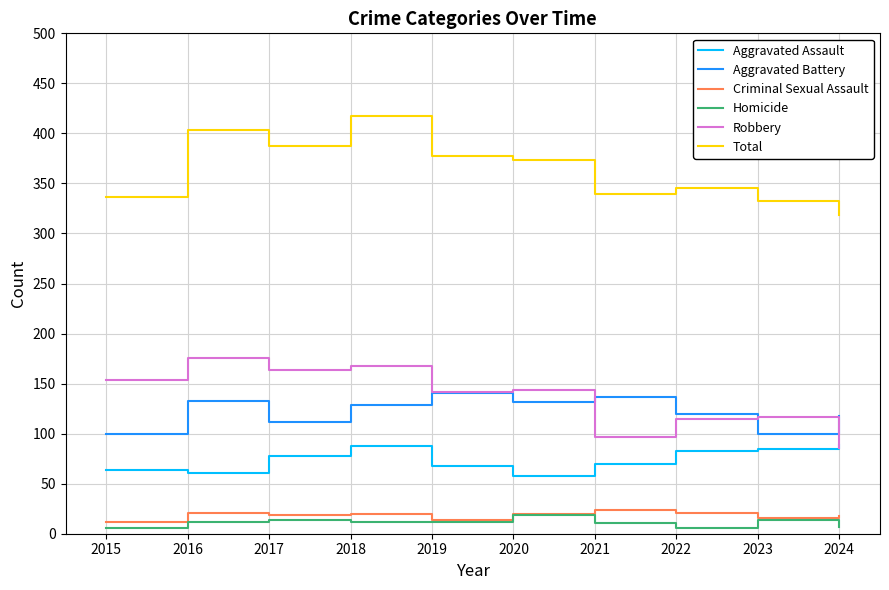

What is the average value of the Aggravated Battery series?

122